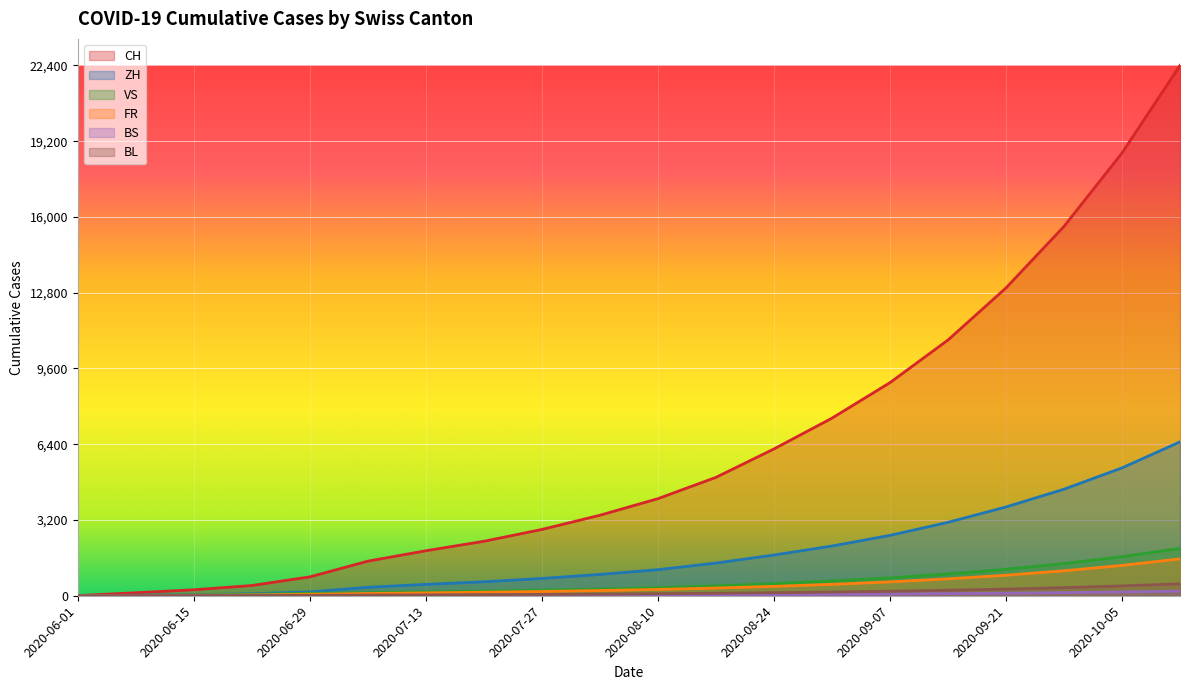

True or false: CH has a value of 2026 at 2020-08-17.

False